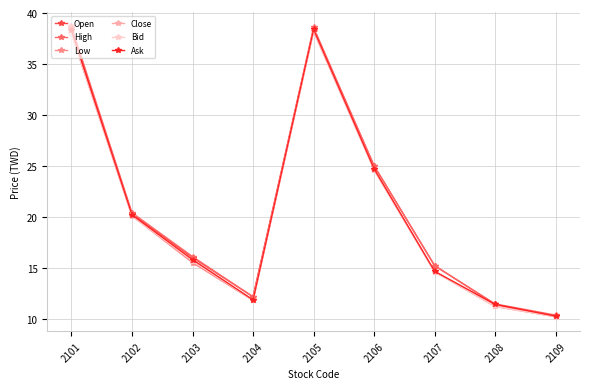

Which label corresponds to the smallest value in the chart?

2109